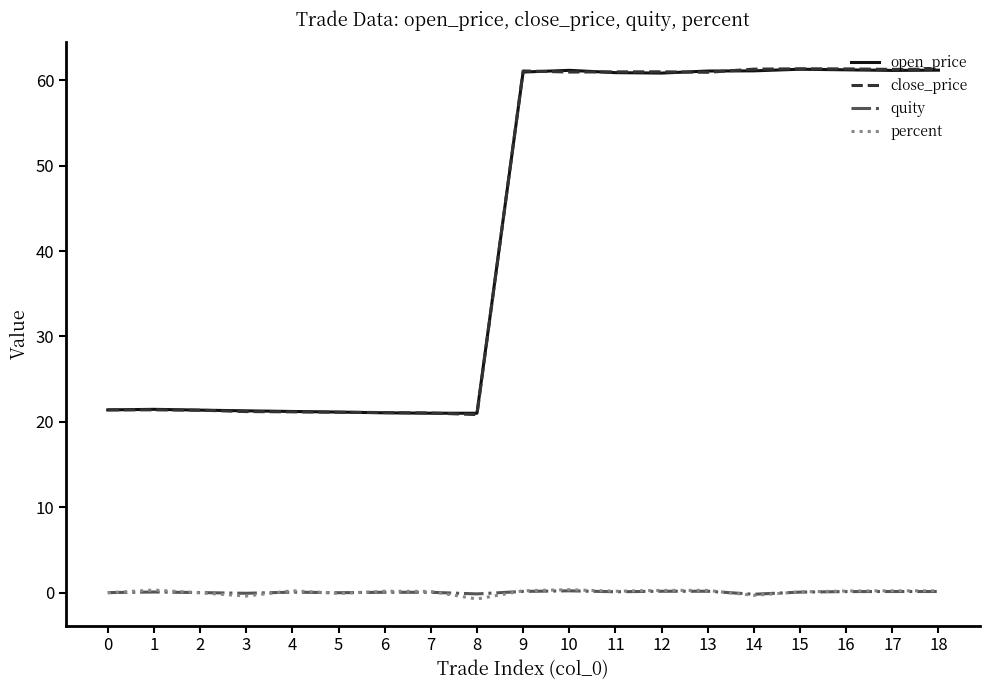

What is the highest value of the open_price series?

61.3